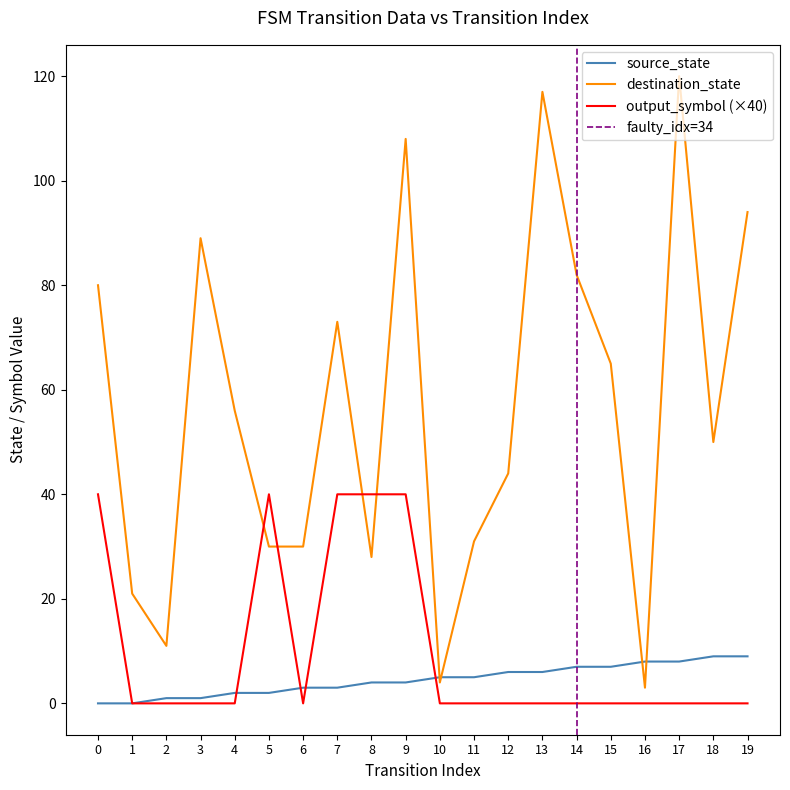

Count the number of categories in the chart.

20